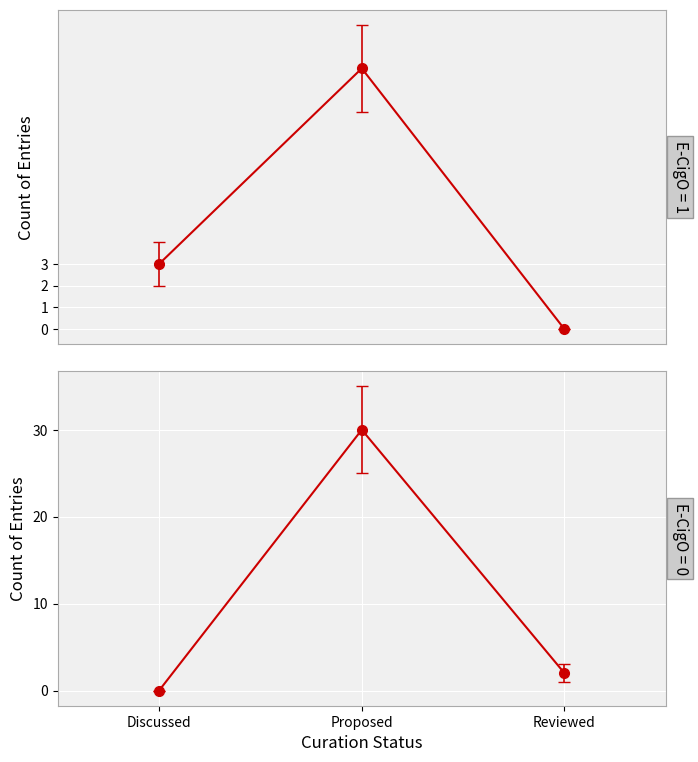

Is the value of E-CigO=1 at Proposed greater than the value of E-CigO=0 at Proposed?

No